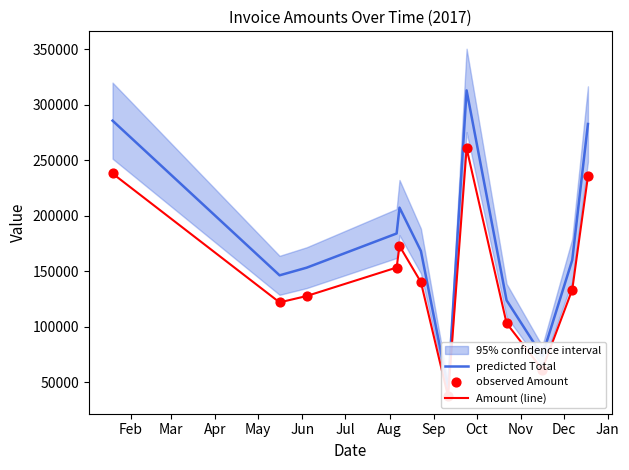

Which series has the largest total across all categories?

predicted Total